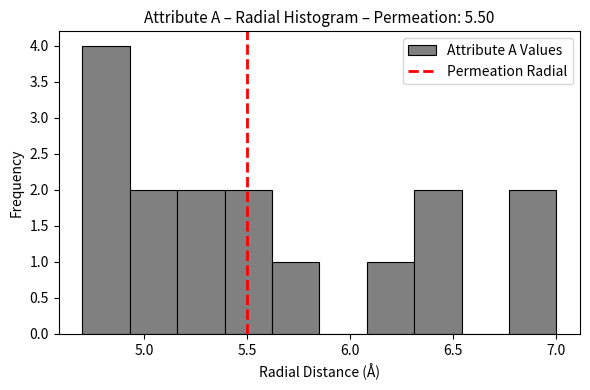

Reading left to right, transcribe this chart: for each bar, give the range it covers on the x-axis and its height. Neither the bar edges nor the heights are printed on the chart, so give them approximately, as read against the axes.

4.70 to 4.93: 4
4.93 to 5.16: 2
5.16 to 5.39: 2
5.39 to 5.62: 2
5.62 to 5.85: 1
5.85 to 6.08: 0
6.08 to 6.31: 1
6.31 to 6.54: 2
6.54 to 6.77: 0
6.77 to 7.00: 2